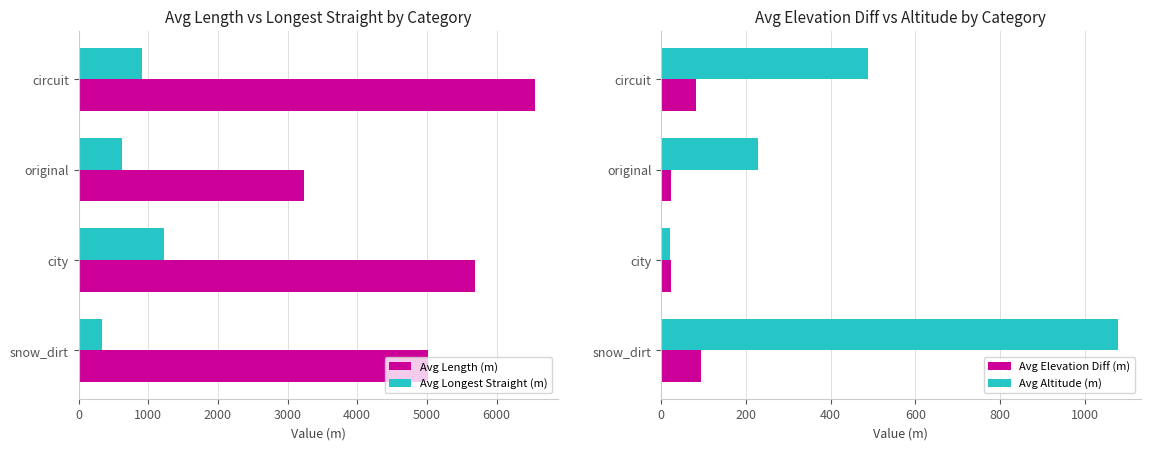

How many groups of bars are there?

4